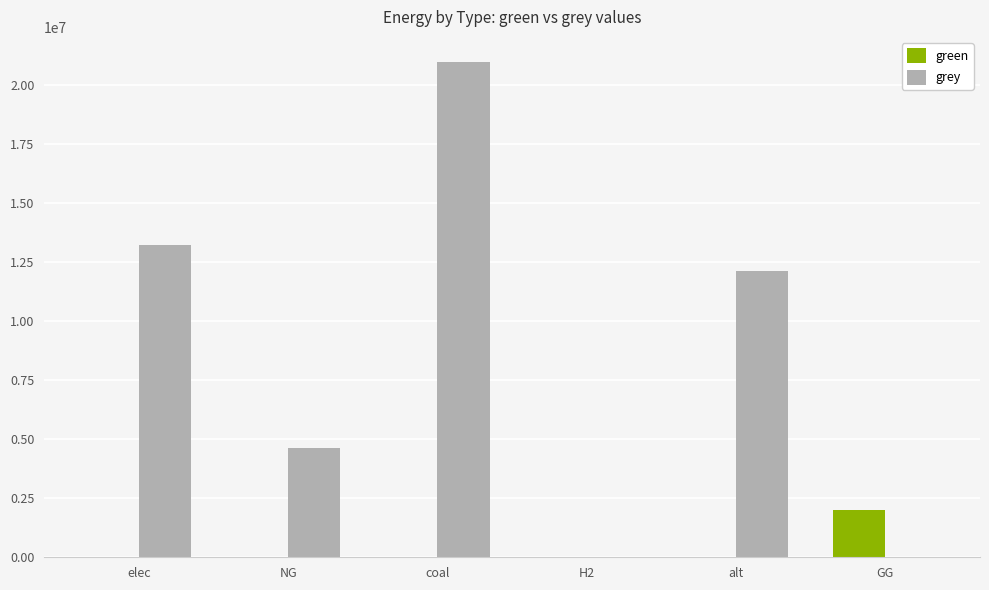

The grey series shows 12132210.4 at alt. True or false?

True